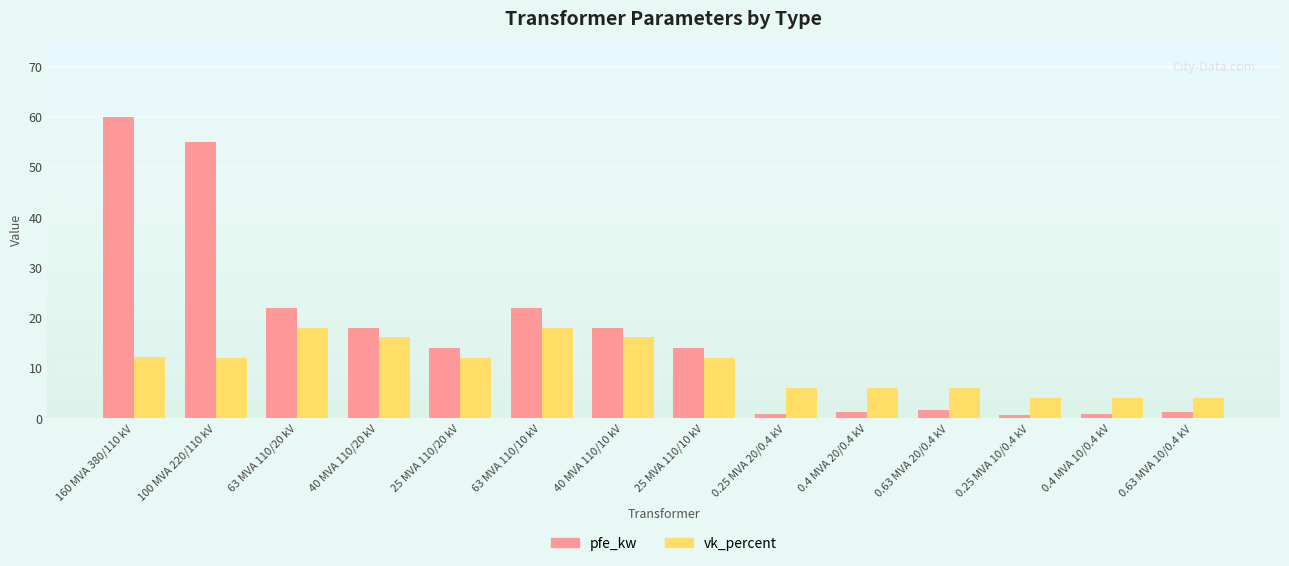

At how many categories does at least one series exceed 20?

4